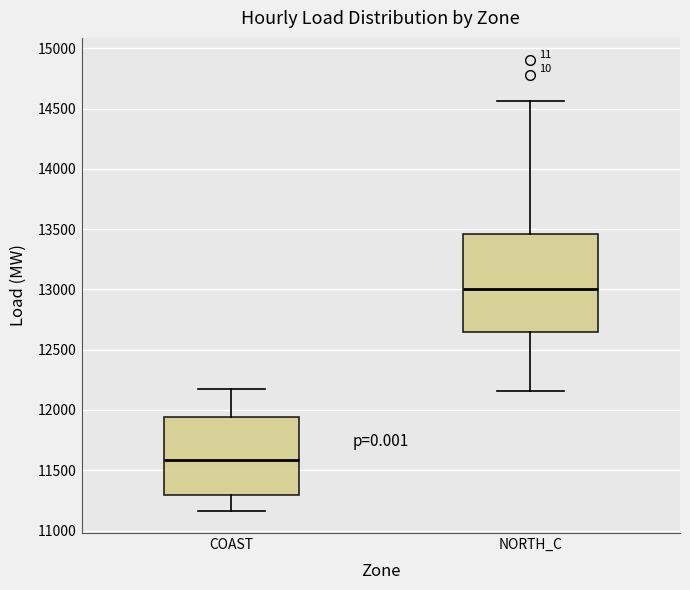

Comparing the boxes themselves (not the whiskers), which one is the tallest?

NORTH_C